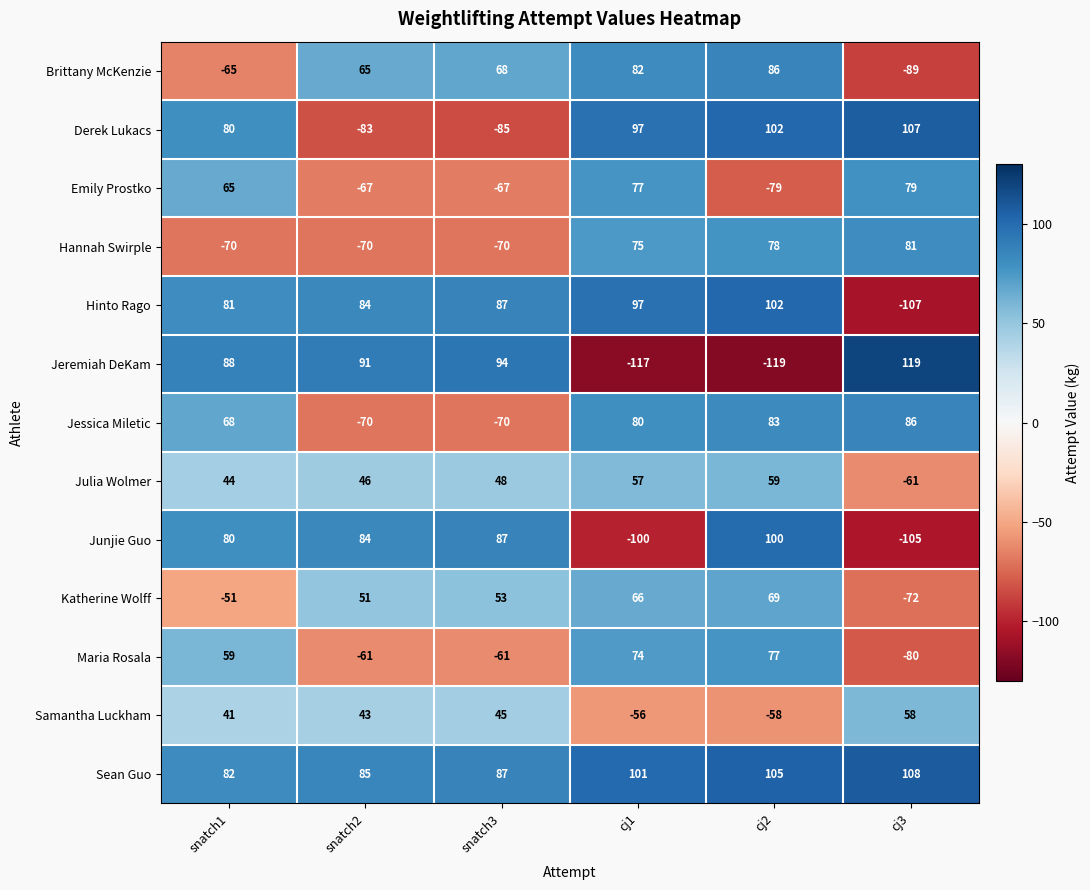

Which series has the largest total across all categories?

Sean Guo